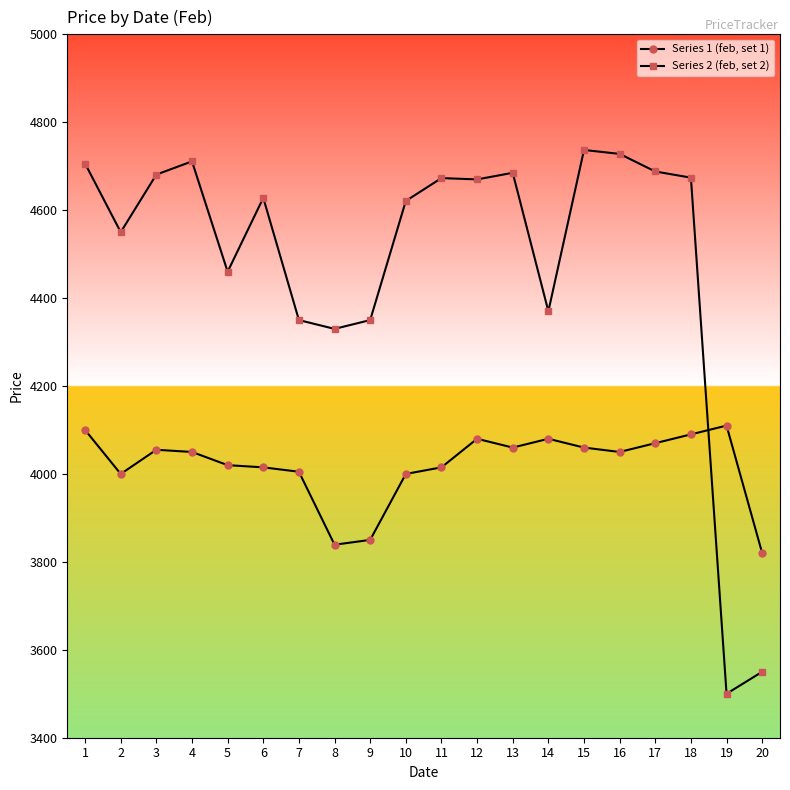

Which series has the largest total across all categories?

Series 2 (feb, set 2)